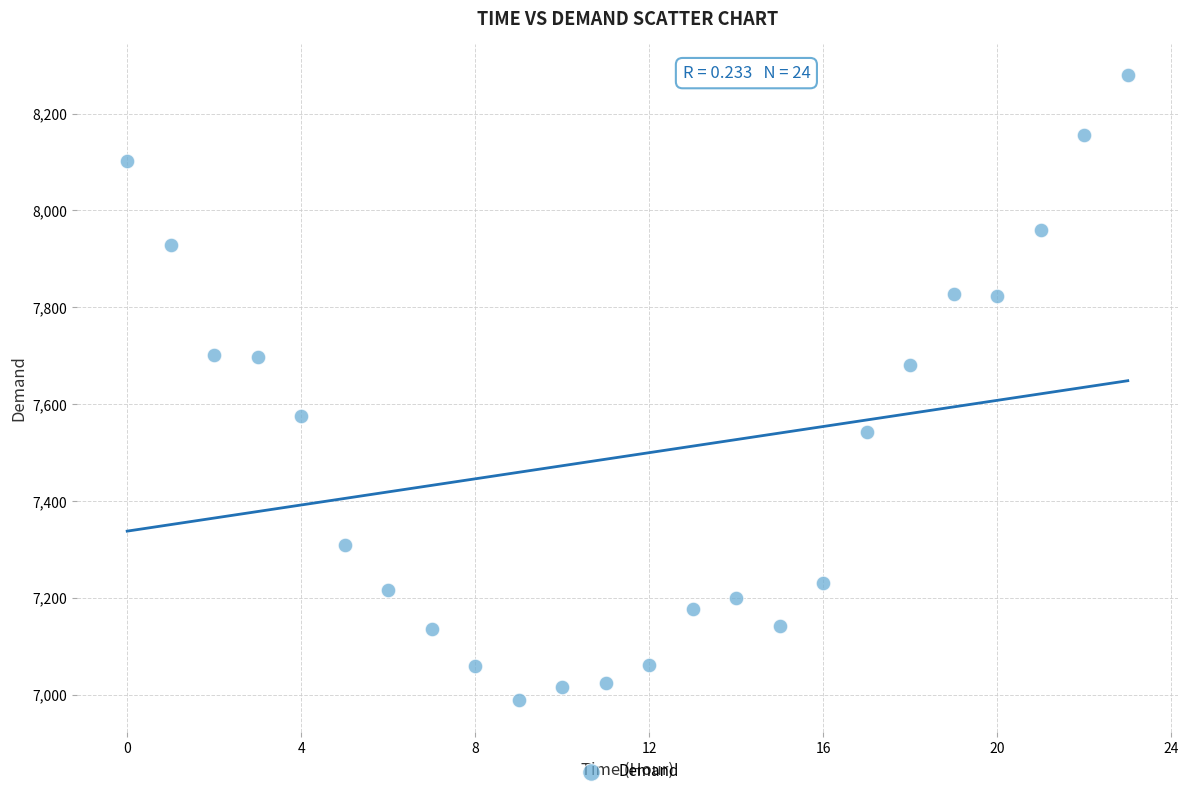

What is the range of Y values (max minus min)?

1291